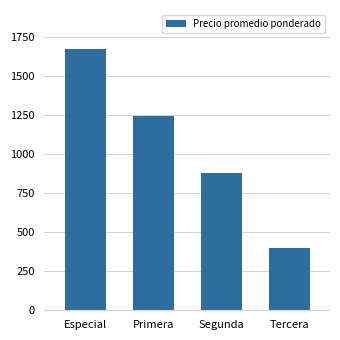

What position from the right is Primera?

3